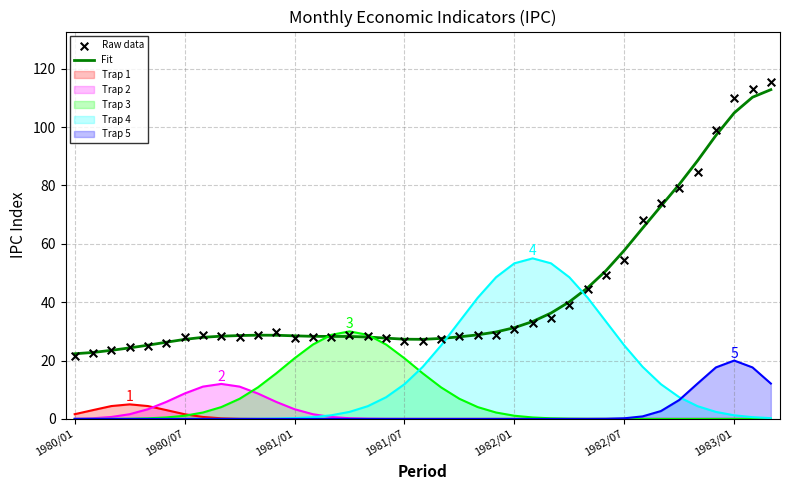

Which series reaches the maximum Y coordinate?

Raw data